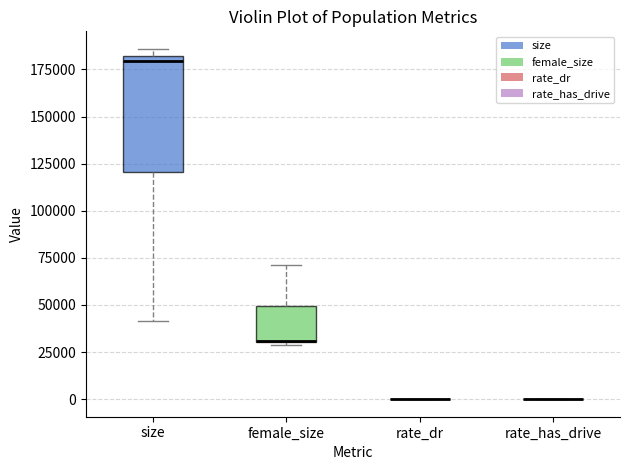

Reading left to right, transcribe this box plot: for each box, give where its median line is, the range the box spans, and where its two whiskers end, as read against the y-axis. The values are not printed on the chart, so give them approximately, as read against the axis.

size: median 180000 (just below the box's upper edge), box 120000 to 180000, whiskers 40000 to 185000
female_size: median 30000 (drawn on the box's lower edge), box 30000 to 50000, whiskers 30000 (just below the box's lower edge) to 70000
rate_dr: box collapsed to a line at 0, whiskers 0 to 0
rate_has_drive: box collapsed to a line at 0, whiskers 0 to 0